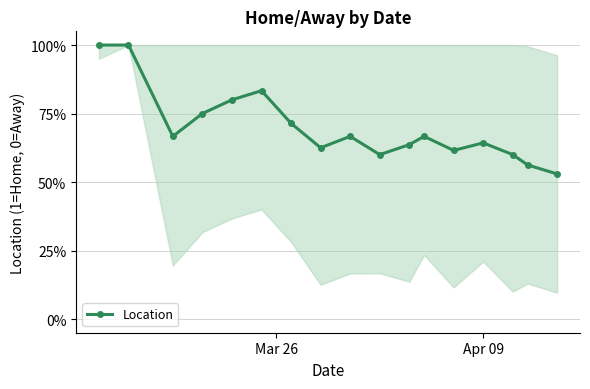

Is this an area chart (filled region under the line)?

Yes